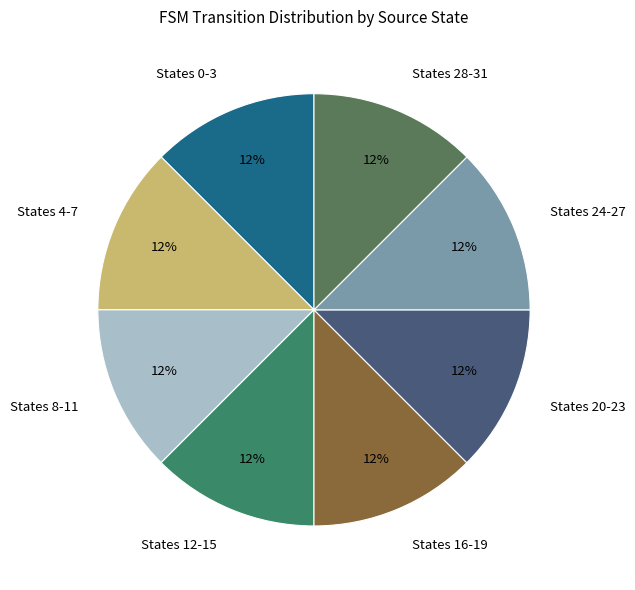

Is it true that States 0-3 is 1% of the pie?

False